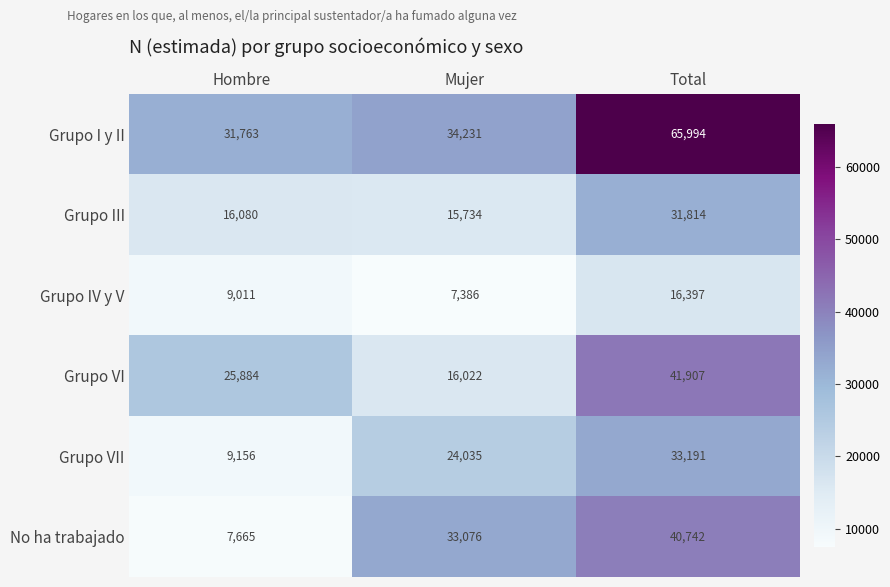

Which series has the largest range (max minus min)?

Grupo I y II